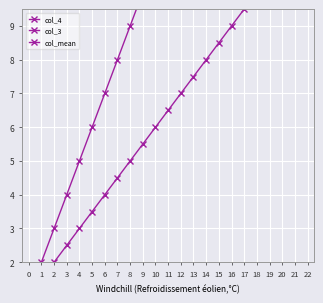

What is the value of the col_4 point at the 15th from the left?

15.0